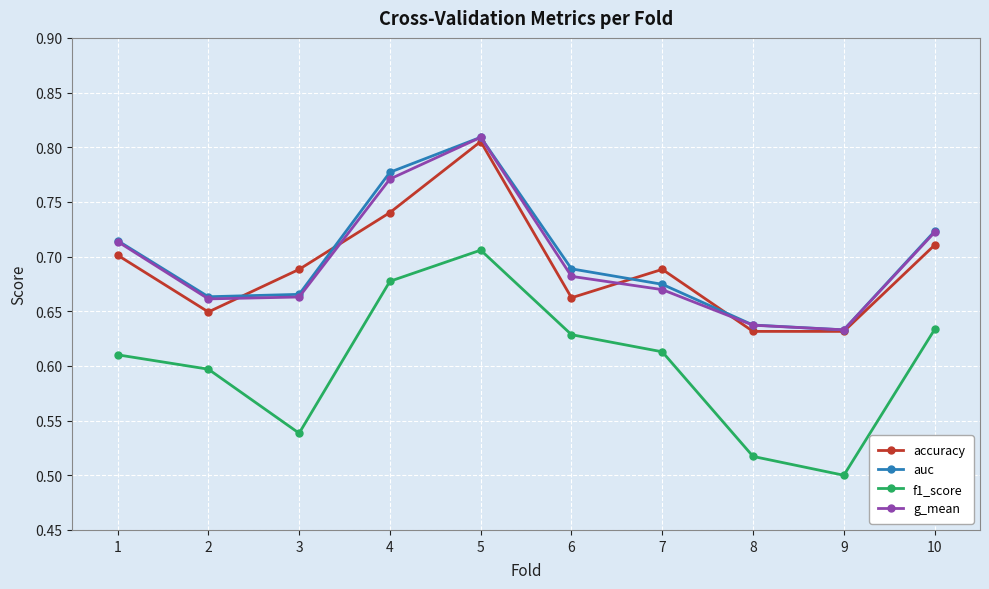

True or false: g_mean and f1_score cross at least once.

False